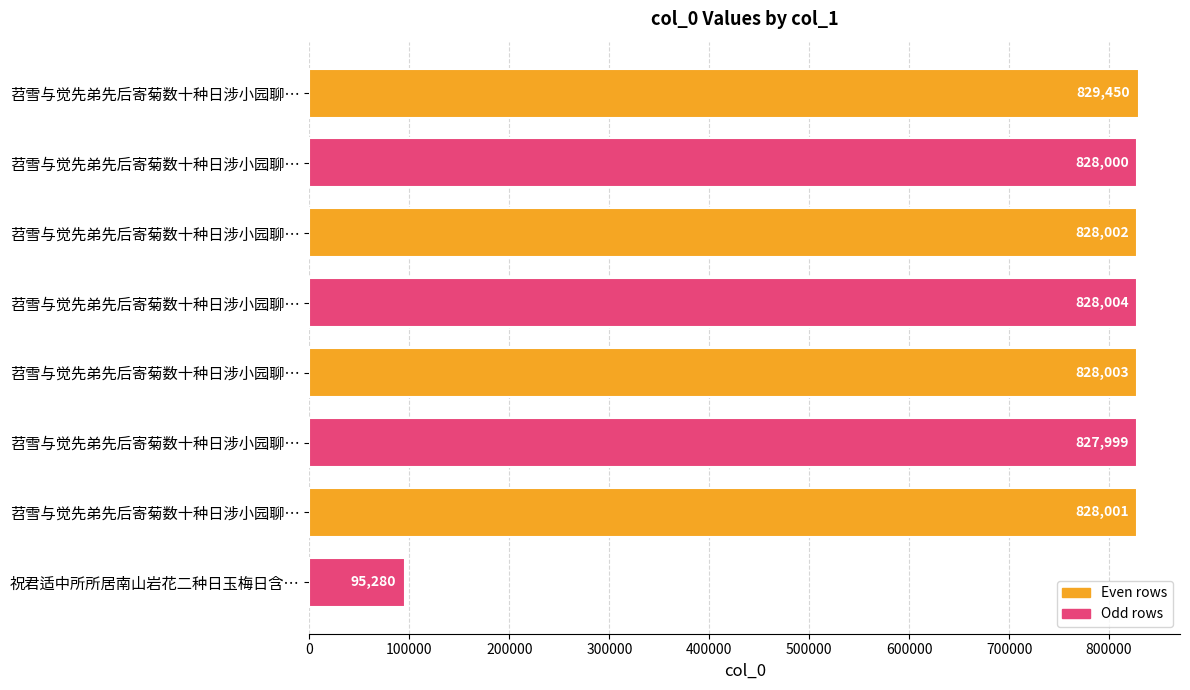

What is the sum of all values?

5892739